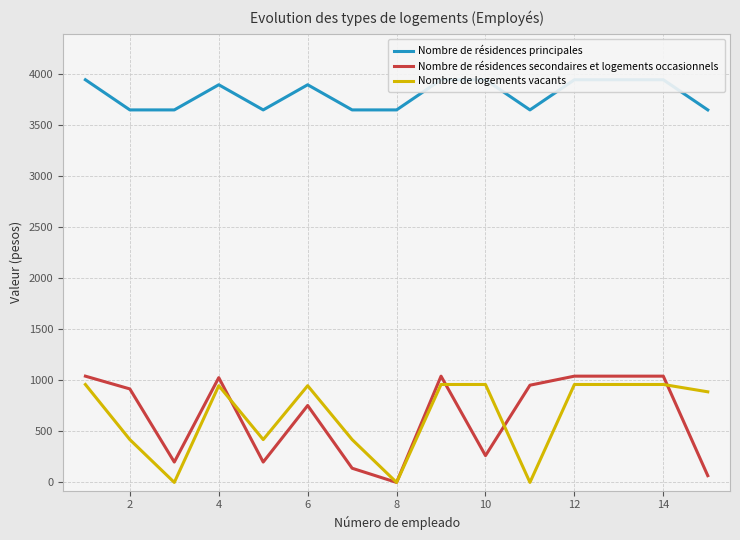

What are all the series names shown in the legend?

Nombre de résidences principales, Nombre de résidences secondaires et logements occasionnels, Nombre de logements vacants